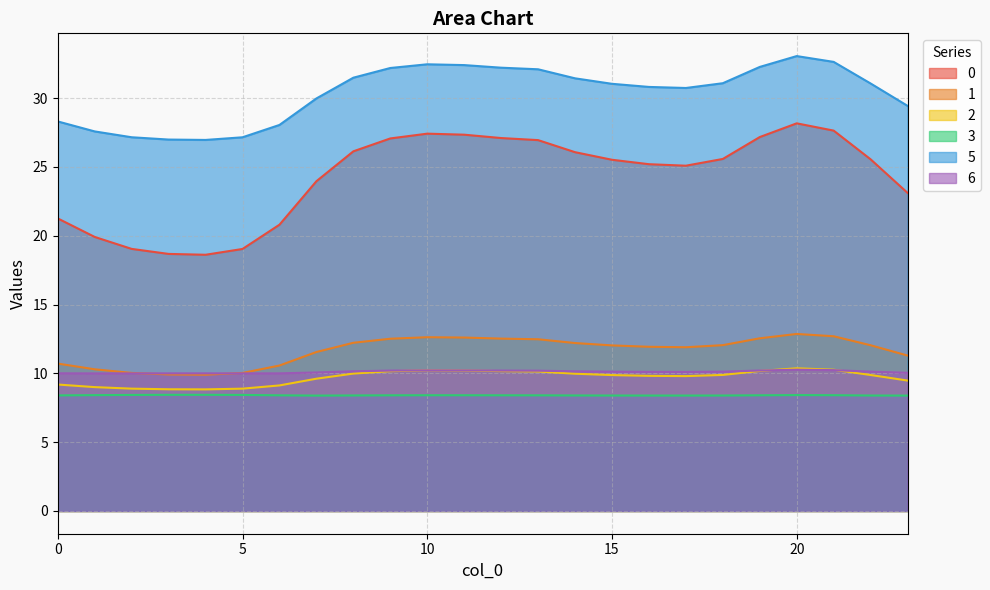

What is the value of the 3 point at the 21st from the left?

8.4